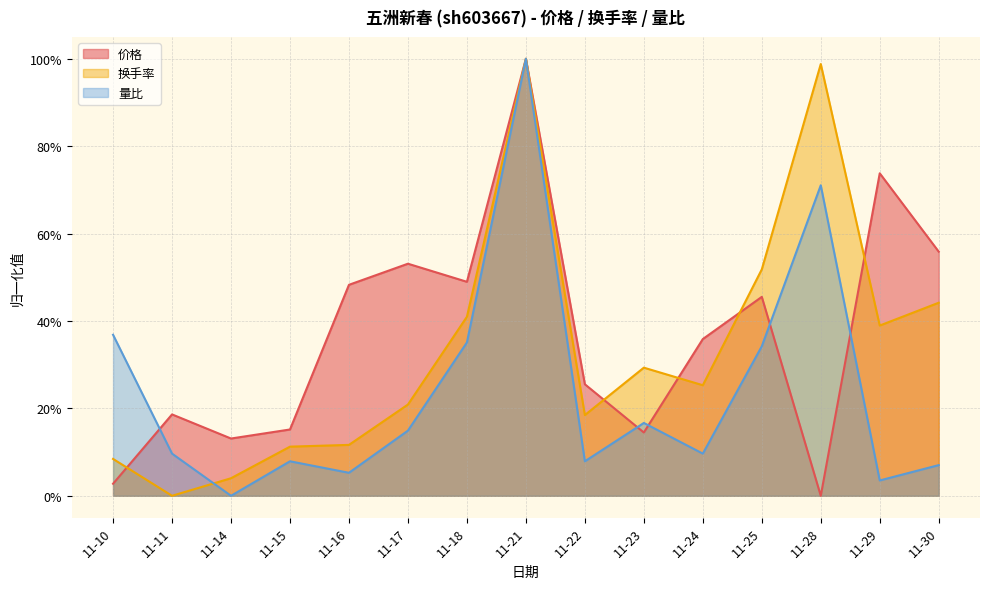

Reading left to right, list all the values displayed in this chart.

价格: 0.0	0.2	0.1	0.2	0.5	0.5	0.5	1.0	0.3	0.1	0.4	0.5	0.0	0.7	0.6
换手率: 0.1	0.0	0.0	0.1	0.1	0.2	0.4	1.0	0.2	0.3	0.3	0.5	1.0	0.4	0.4
量比: 0.4	0.1	0.0	0.1	0.1	0.1	0.4	1.0	0.1	0.2	0.1	0.3	0.7	0.0	0.1